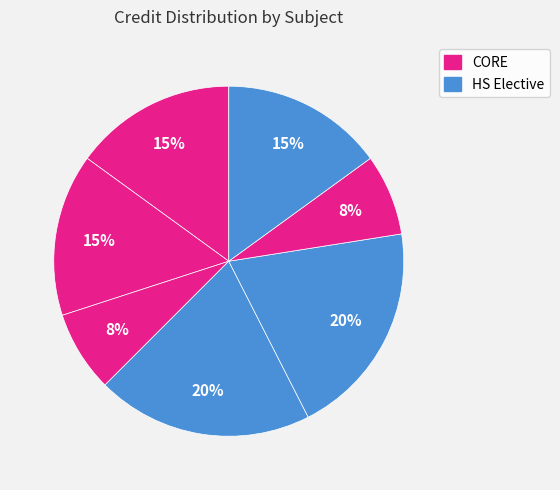

How many slices are in this pie chart?

7